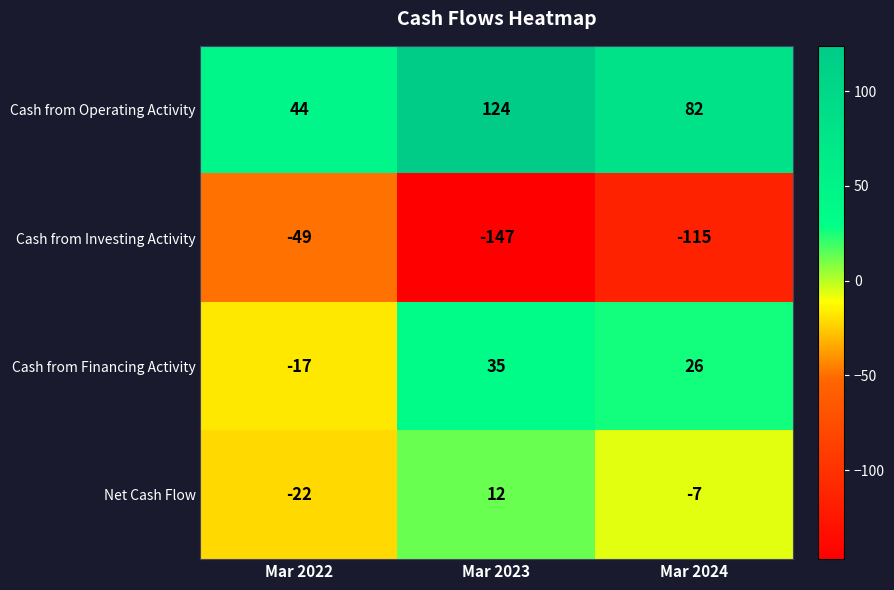

Reading left to right, transcribe all the data shown in this chart.

Cash from Operating Activity: Mar 2022=44	Mar 2023=124	Mar 2024=82
Cash from Investing Activity: Mar 2022=-49	Mar 2023=-147	Mar 2024=-115
Cash from Financing Activity: Mar 2022=-17	Mar 2023=35	Mar 2024=26
Net Cash Flow: Mar 2022=-22	Mar 2023=12	Mar 2024=-7